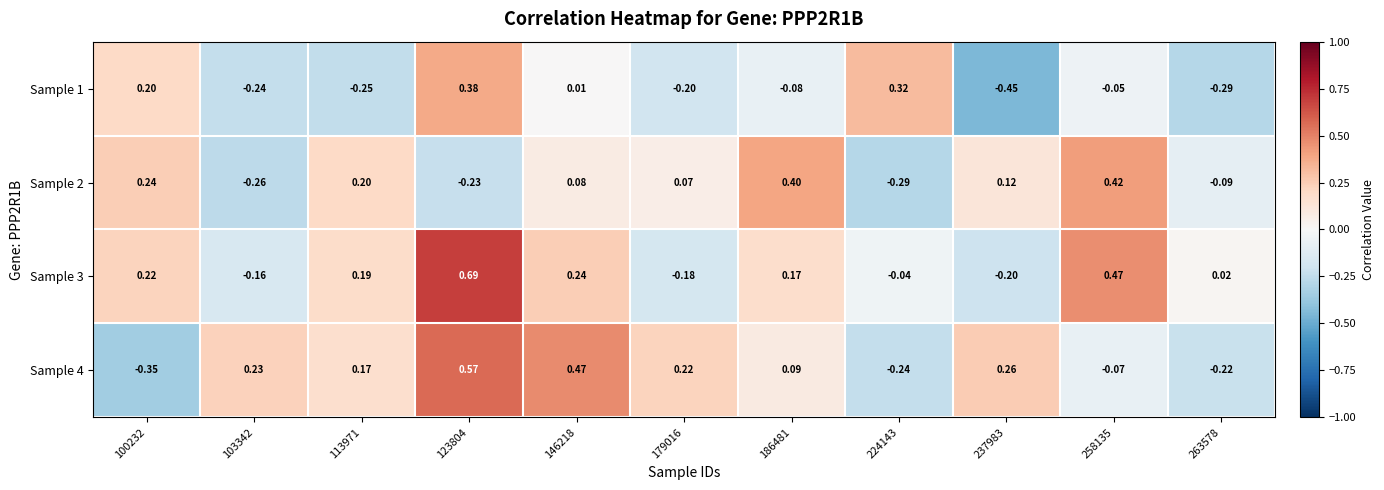

Rank the series at 179016 from highest to lowest value.

Sample 4, Sample 2, Sample 3, Sample 1